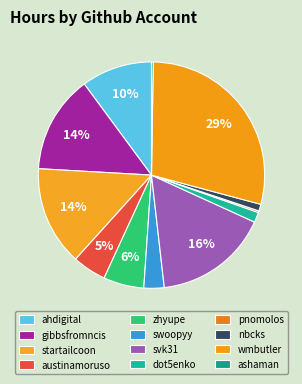

Count the number of slices in the pie.

12